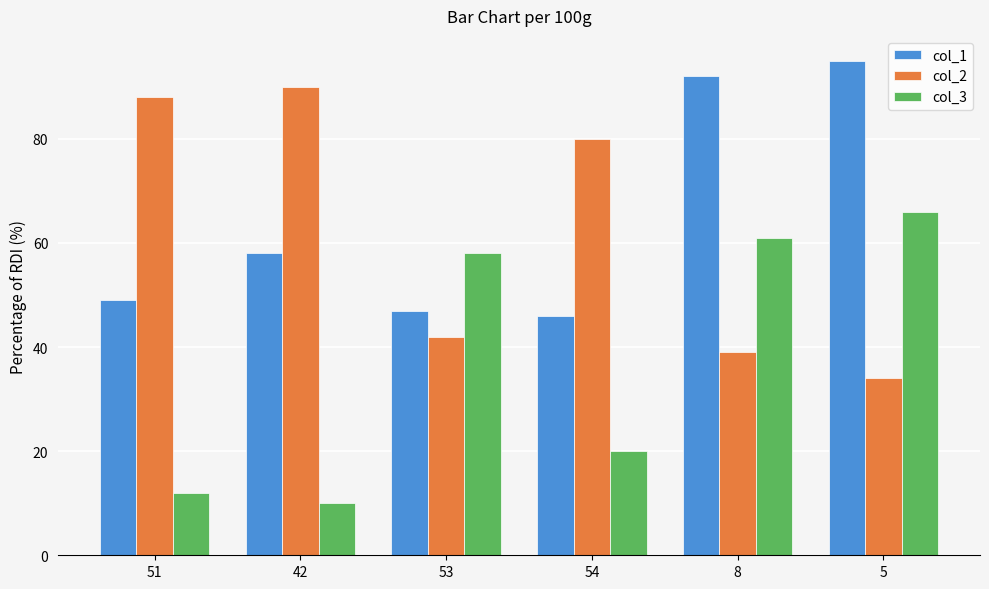

List the labels in order of col_2 value, smallest first.

5, 8, 53, 54, 51, 42